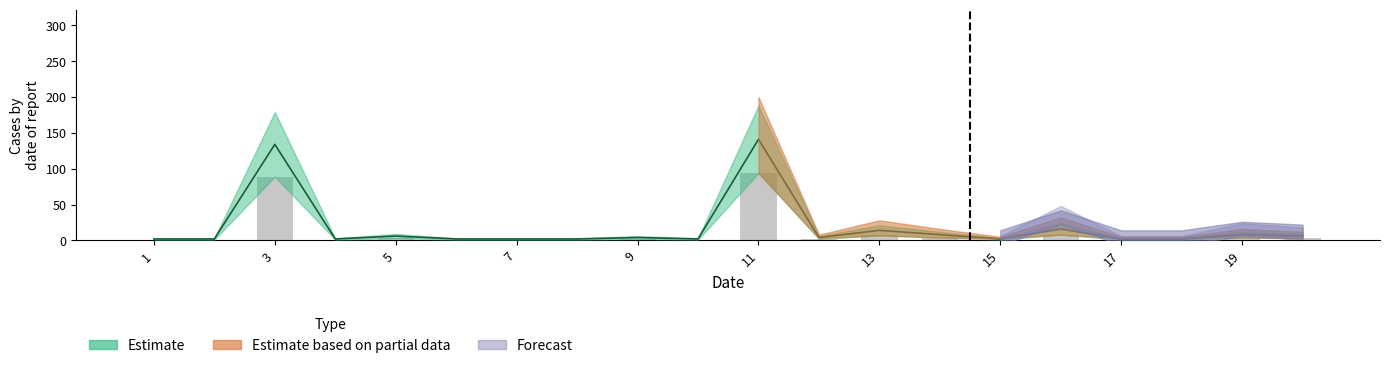

What is the ratio of the value at 15 to the value at 9?

0.3